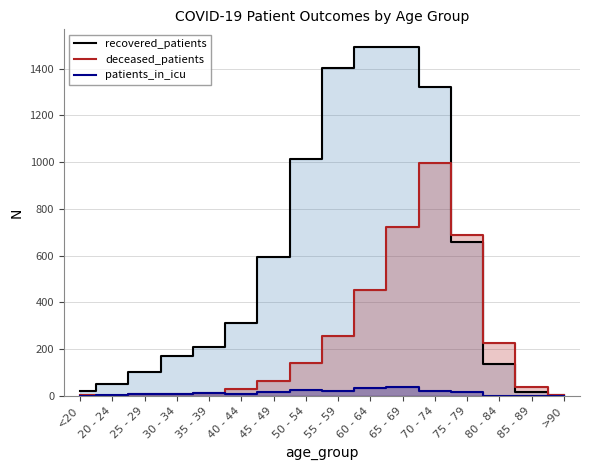

Which series changed the most between <20 and 60 - 64?

recovered_patients